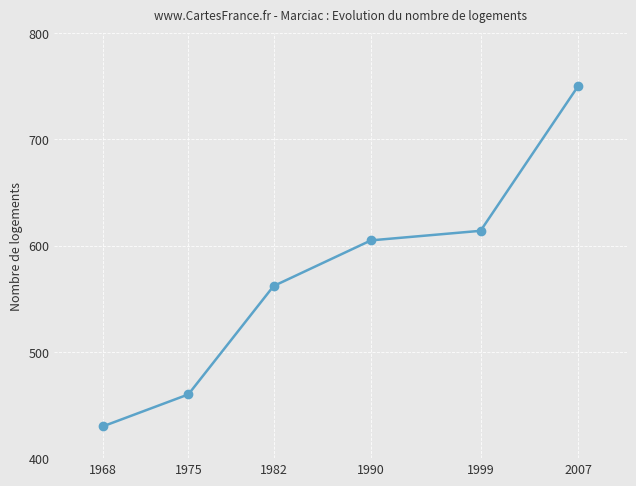

List the labels in order of value, smallest first.

1968, 1975, 1982, 1990, 1999, 2007